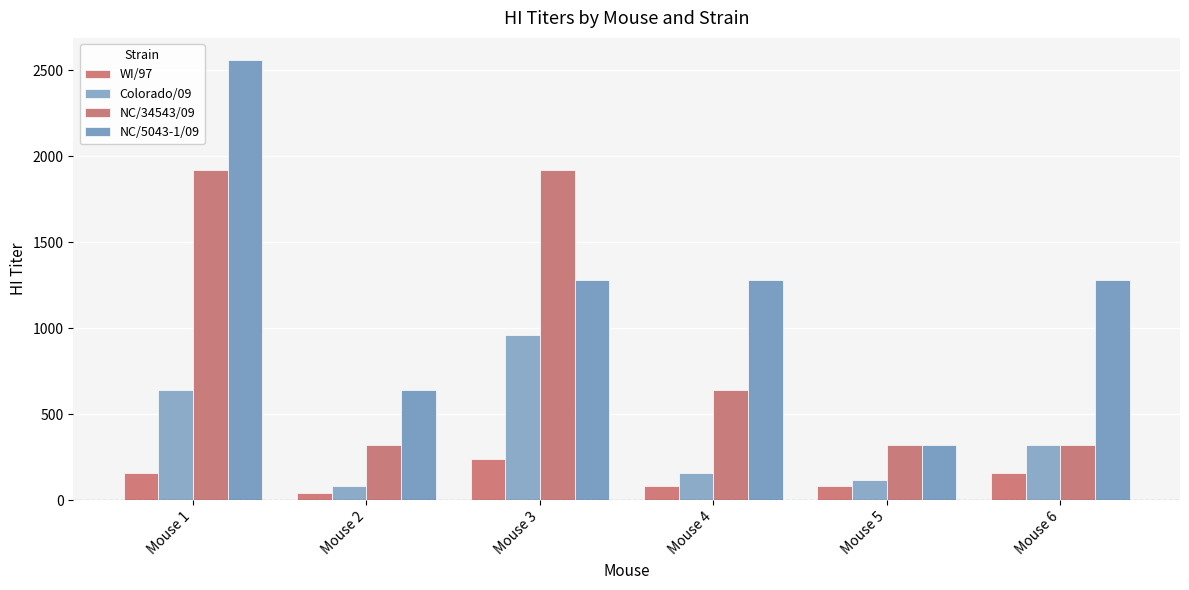

What is the value of the WI/97 bar at the 2nd from the left?

40